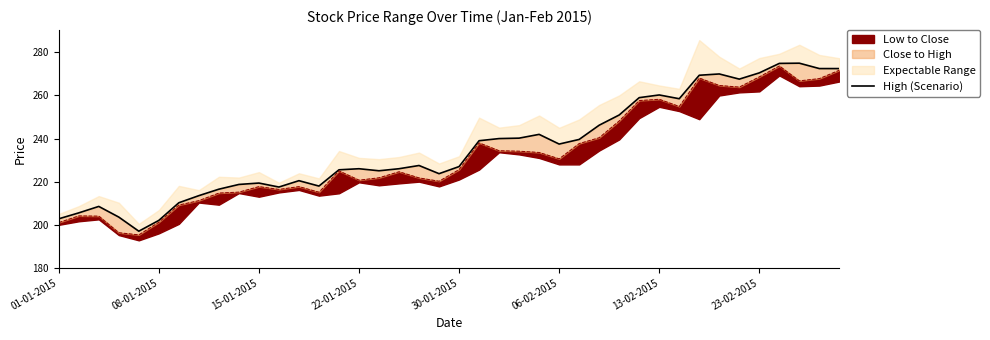

What is the average value?

235.5